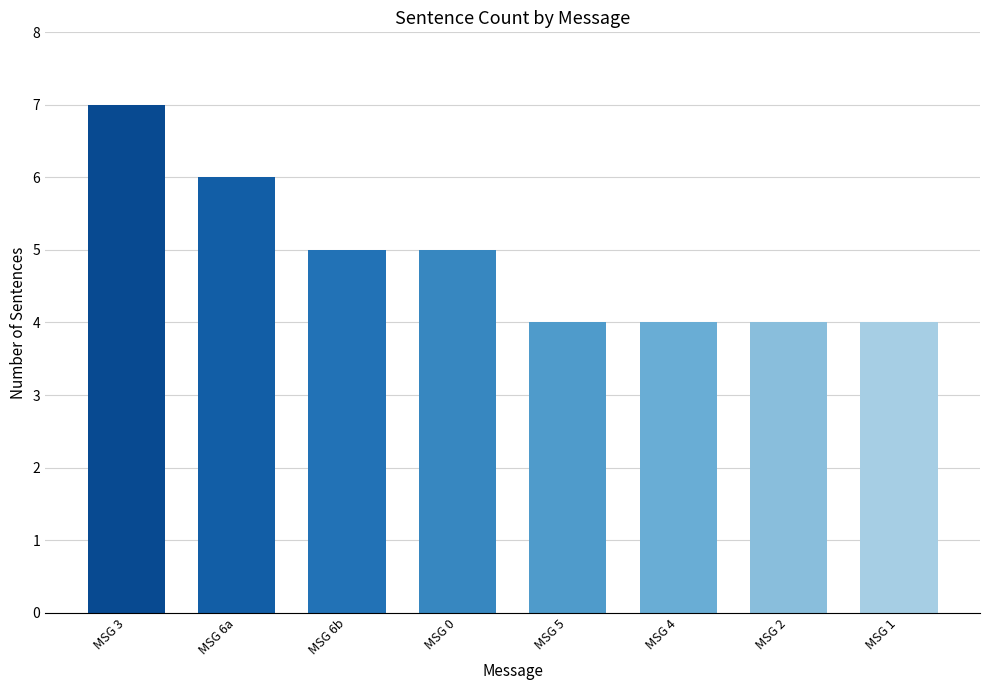

Reading left to right, extract all data points from this chart.

7	6	5	5	4	4	4	4